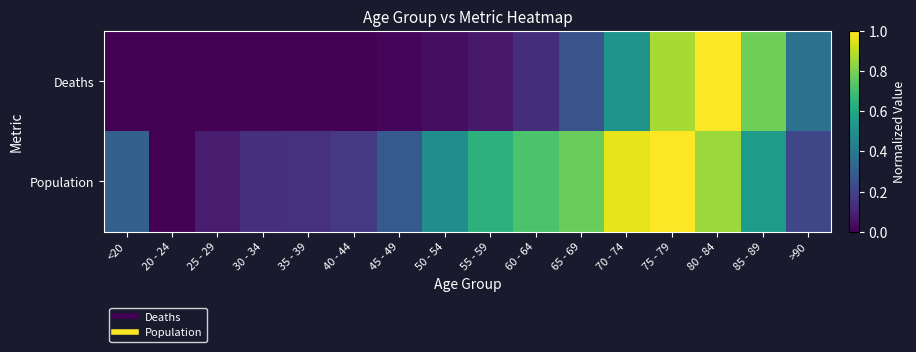

At which category is the sum across all series the highest?

75 - 79